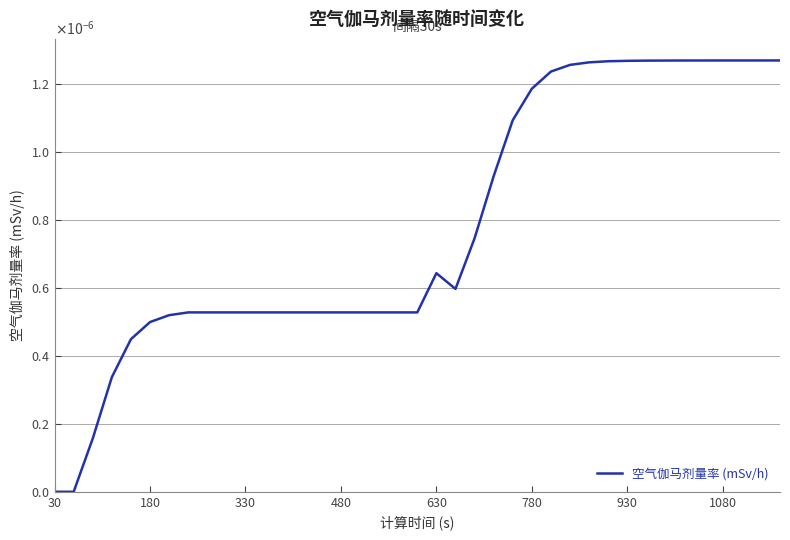

Does the chart have visible grid lines?

Yes